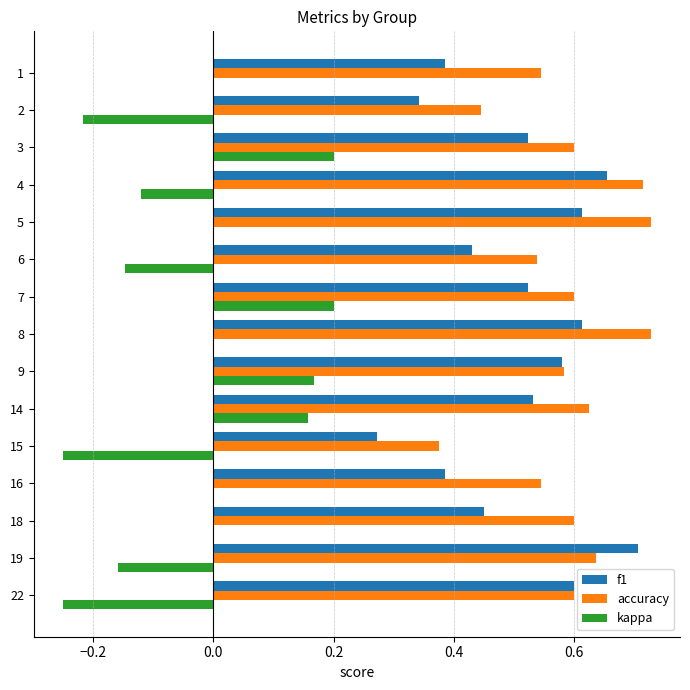

What is the sum of all accuracy values?

8.9